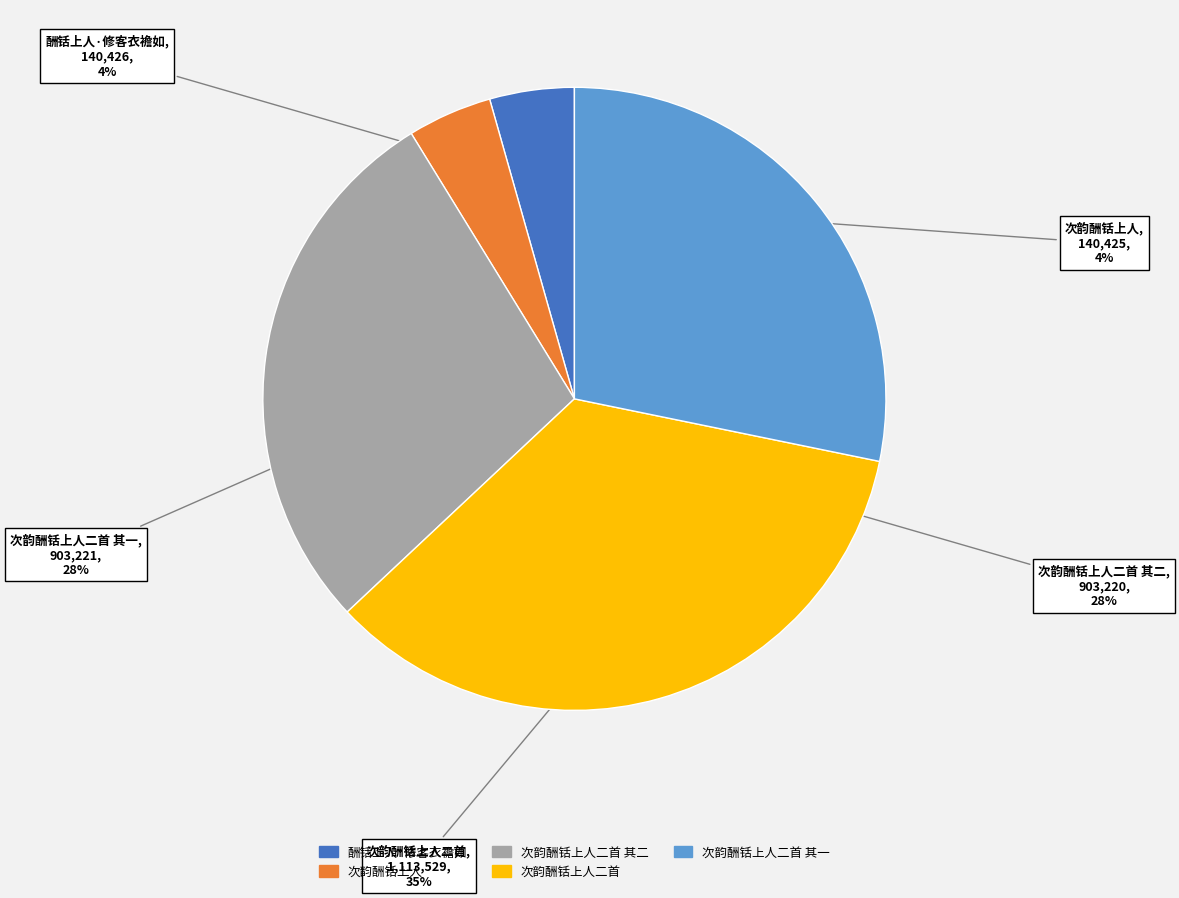

Is there a majority slice in this chart?

No